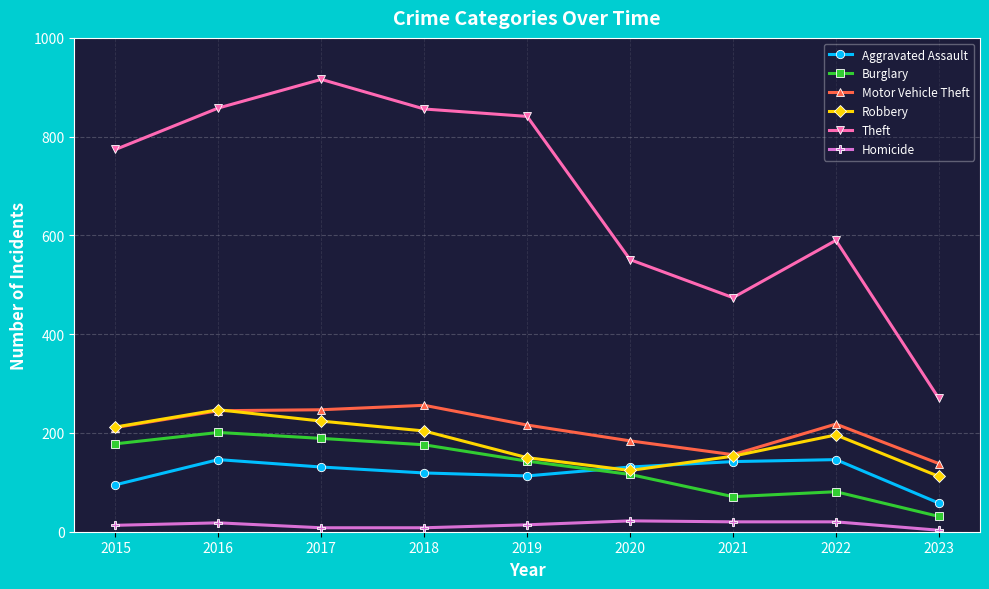

Is it true that Motor Vehicle Theft equals 65 at 2015?

False